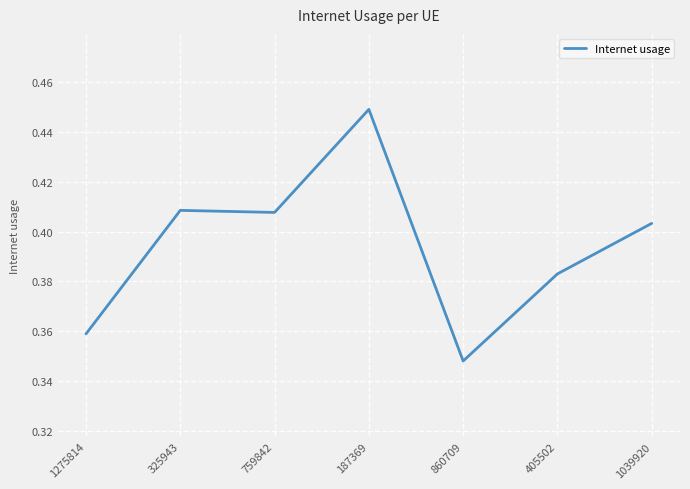

Is it true that the value at 1039920 is 0.6?

False